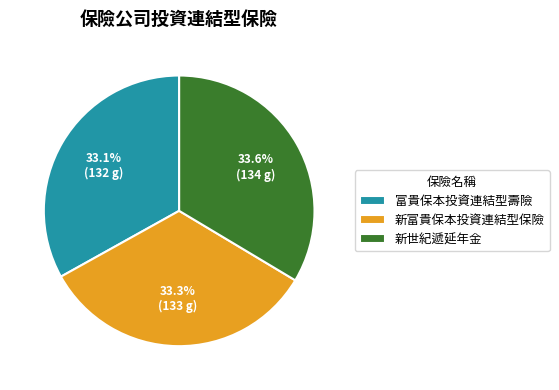

The 新世紀遞延年金 slice represents 20% of the pie. True or false?

False